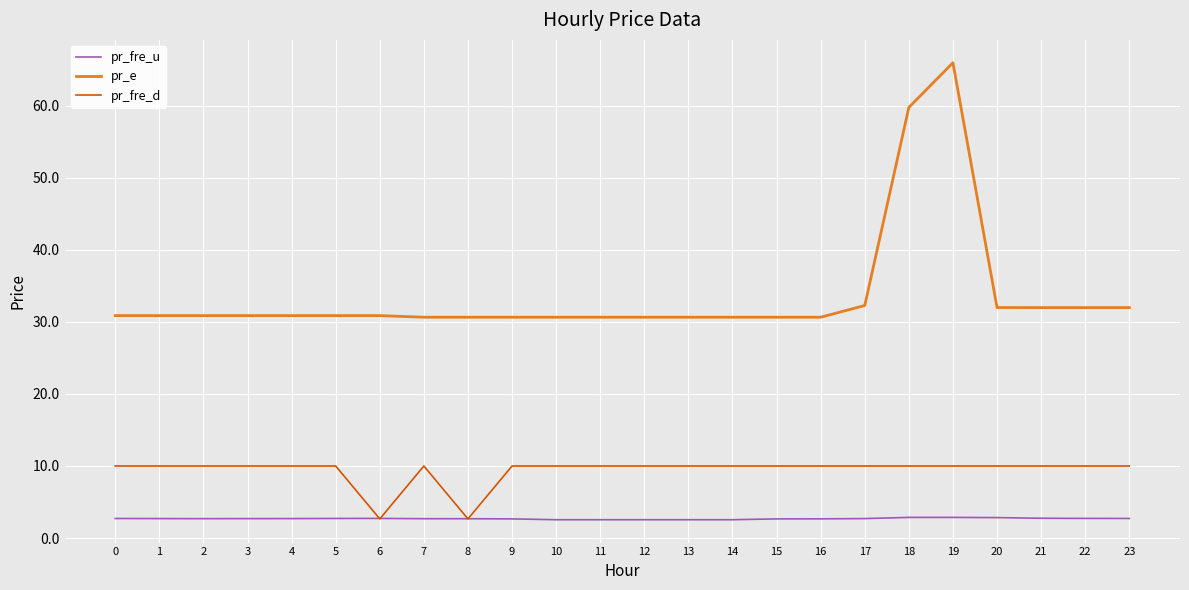

True or false: pr_e and pr_fre_u intersect in this chart.

False